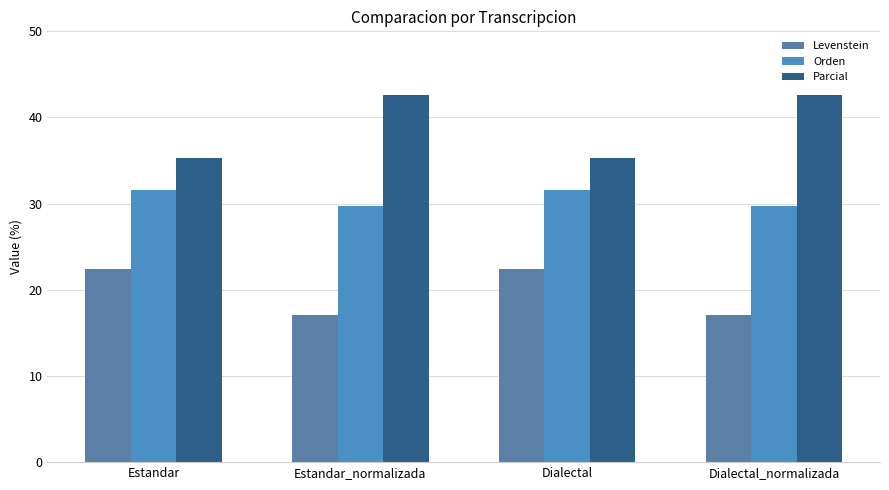

The value of Levenstein at Dialectal_normalizada is 24.3. True or false?

False